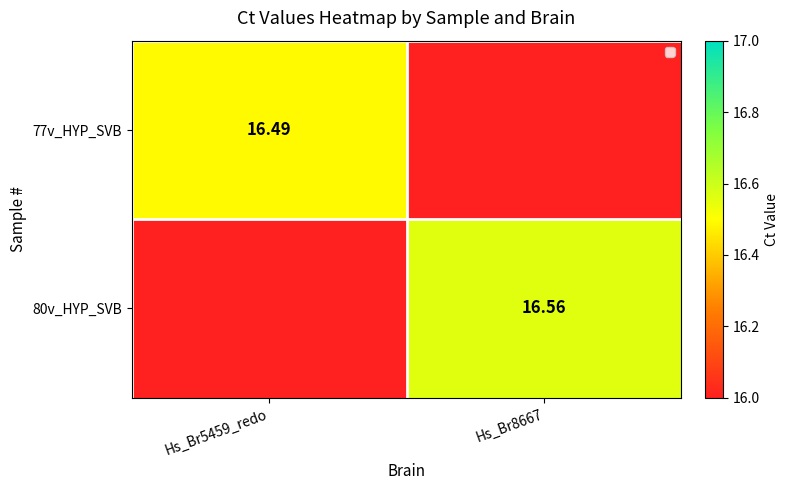

Count the number of data series in this chart.

2